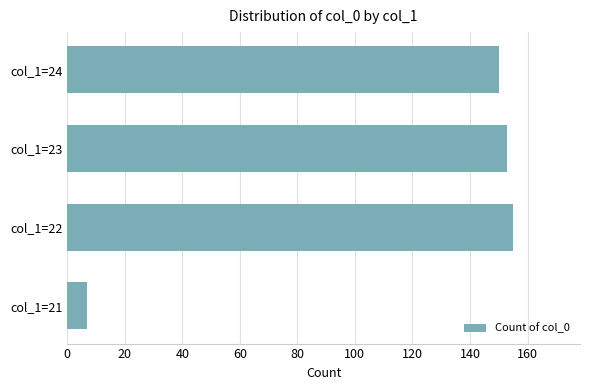

Reading bottom to top, what are all the values shown in this chart?

col_1=21=7	col_1=22=155	col_1=23=153	col_1=24=150